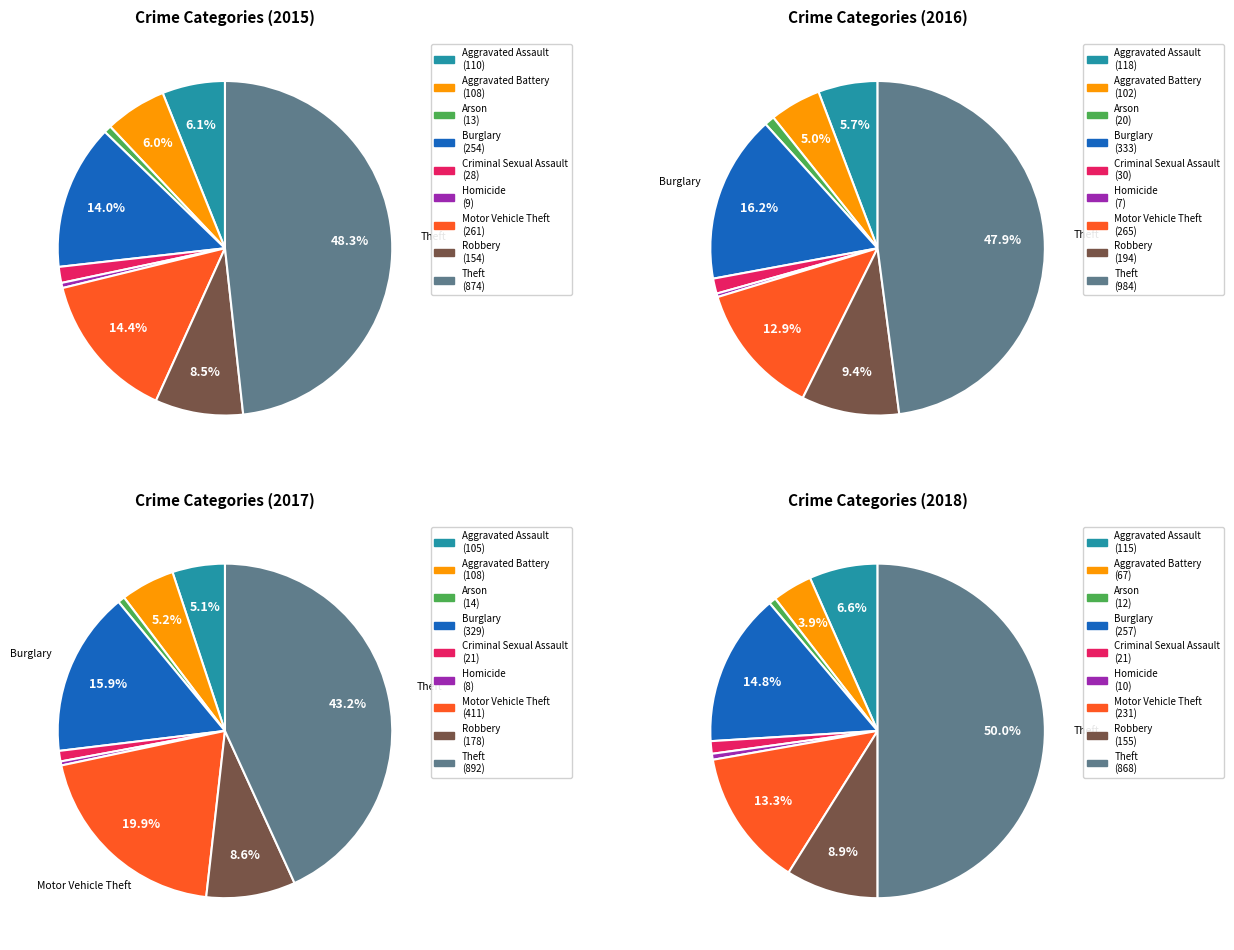

Approximately how many times larger is the value at Criminal Sexual Assault compared to Motor Vehicle Theft?

0.1